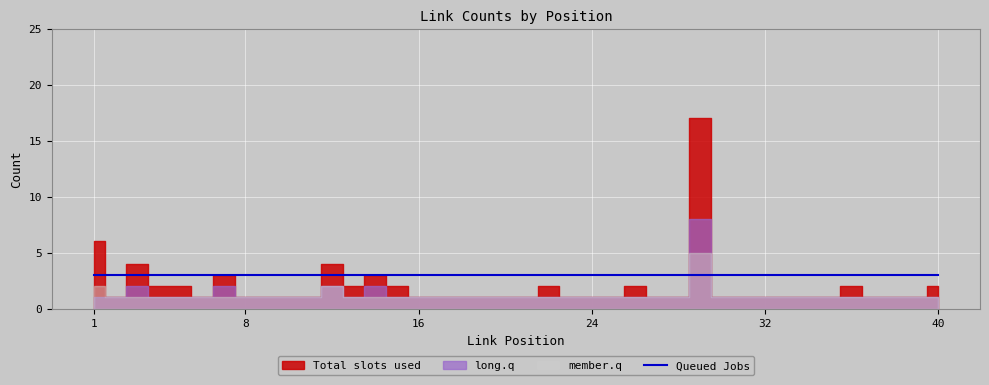

The value of member.q at 23 is 1. True or false?

True